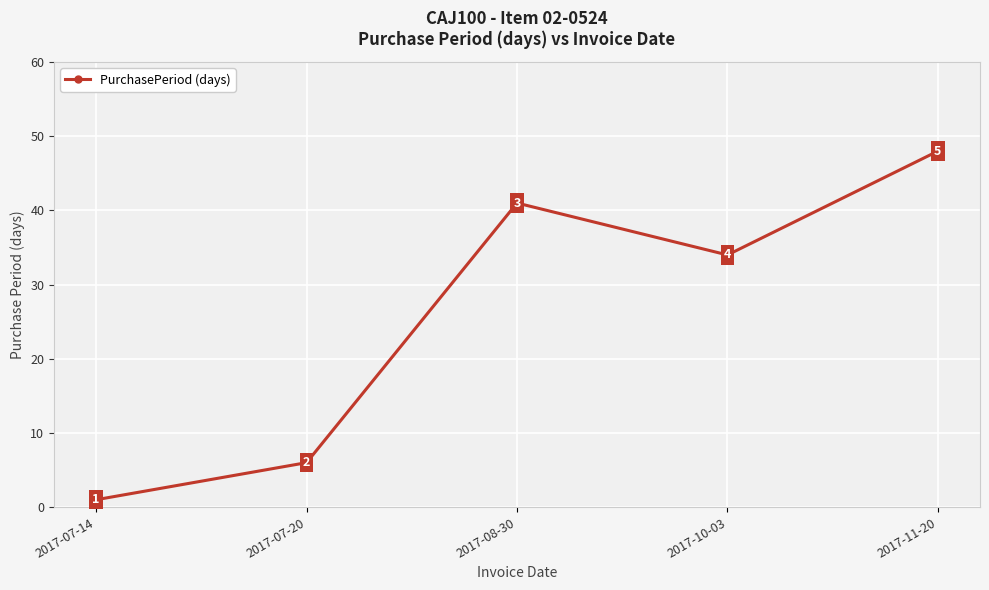

What value does the data have at 2017-10-03?

34